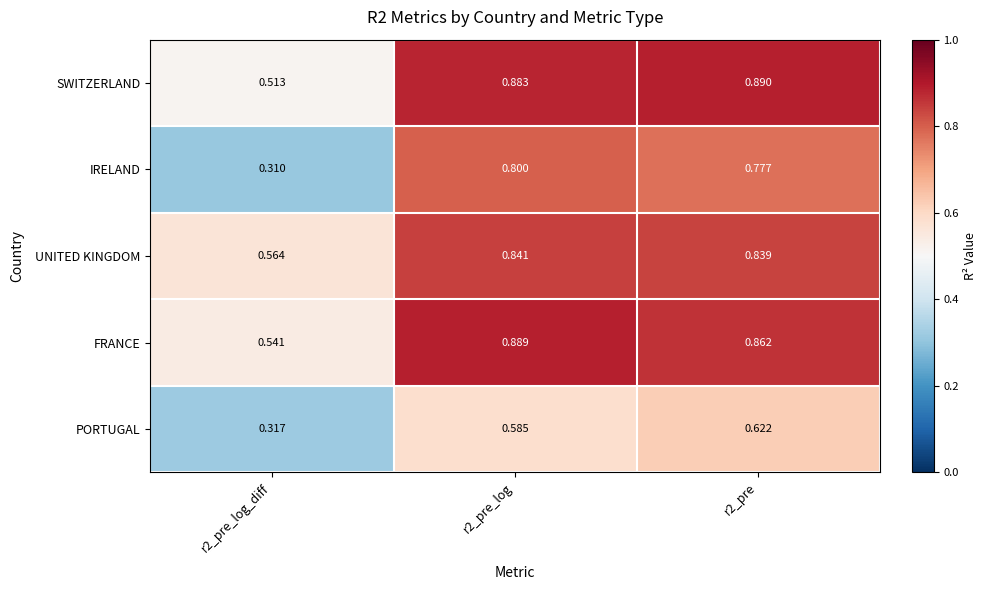

Is the value of FRANCE at r2_pre_log_diff greater than the value of PORTUGAL at r2_pre_log?

No